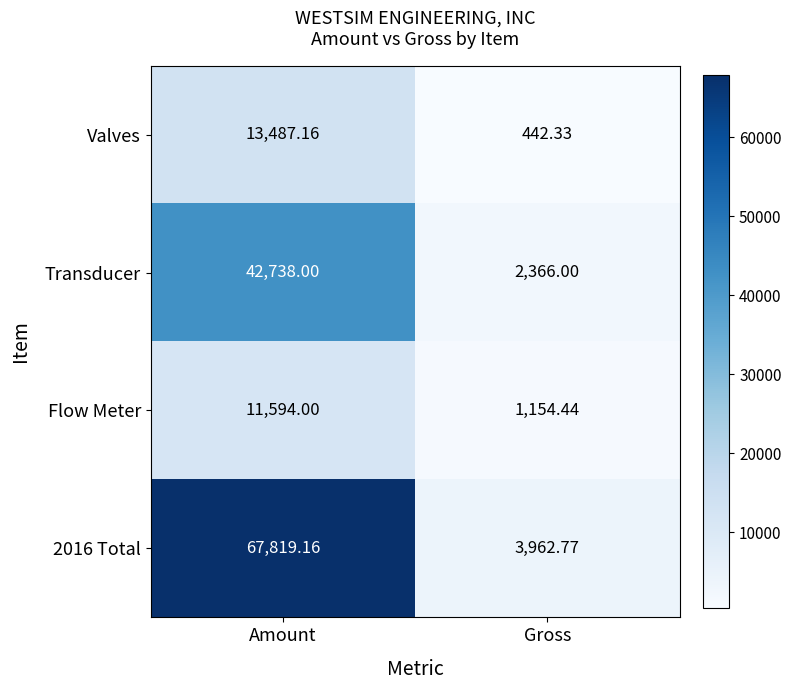

Where is Valves nearest to the value 6964?

Gross